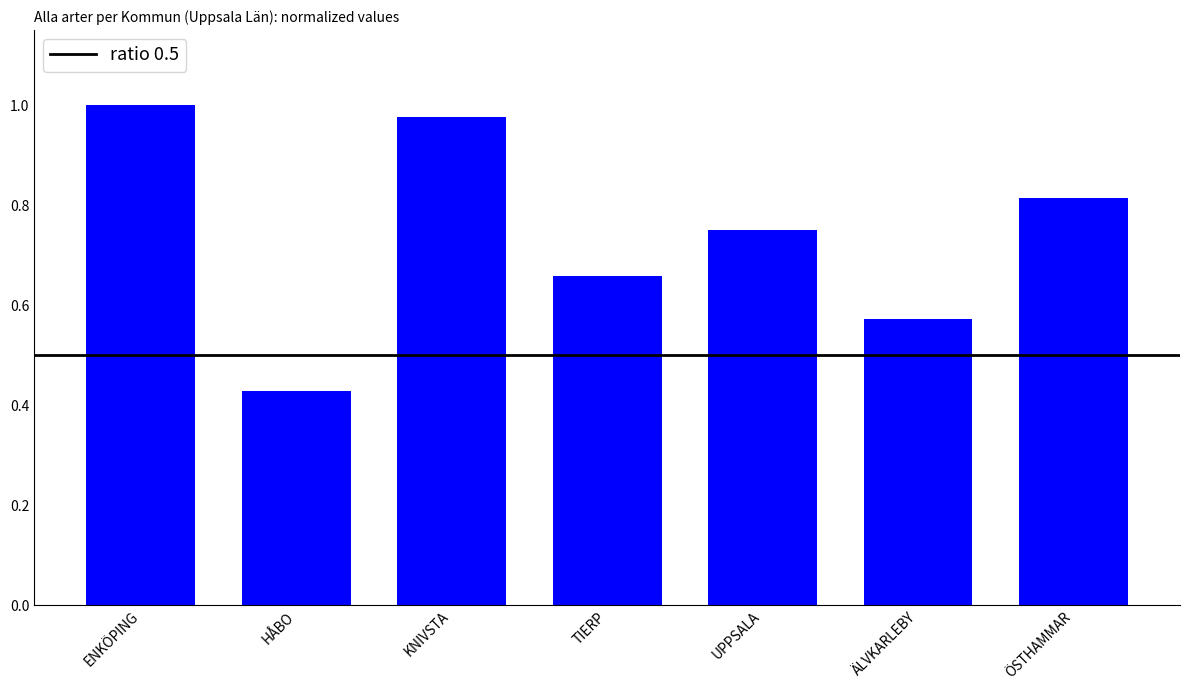

What is the sum of all values?

5.2